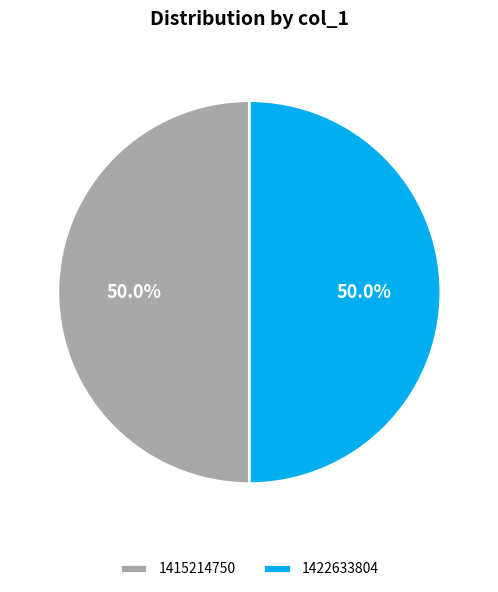

Do 1422633804 and 1415214750 together represent more than half of the pie?

Yes